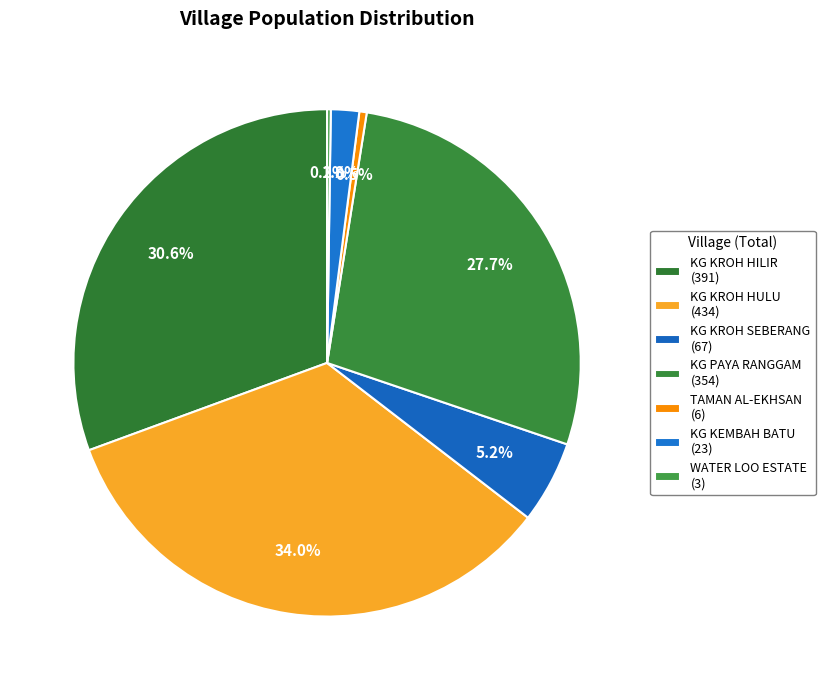

Is KG KEMBAH BATU the majority of the pie?

No